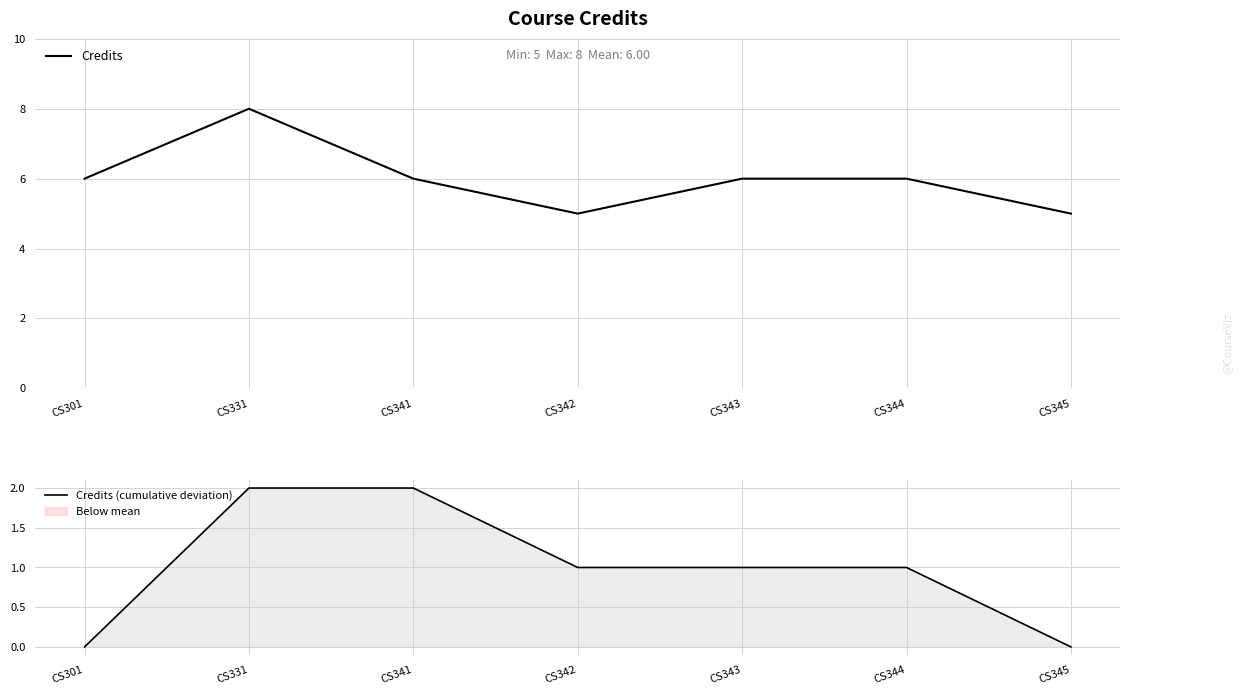

True or false: Credits (cumulative deviation) and Credits intersect in this chart.

False